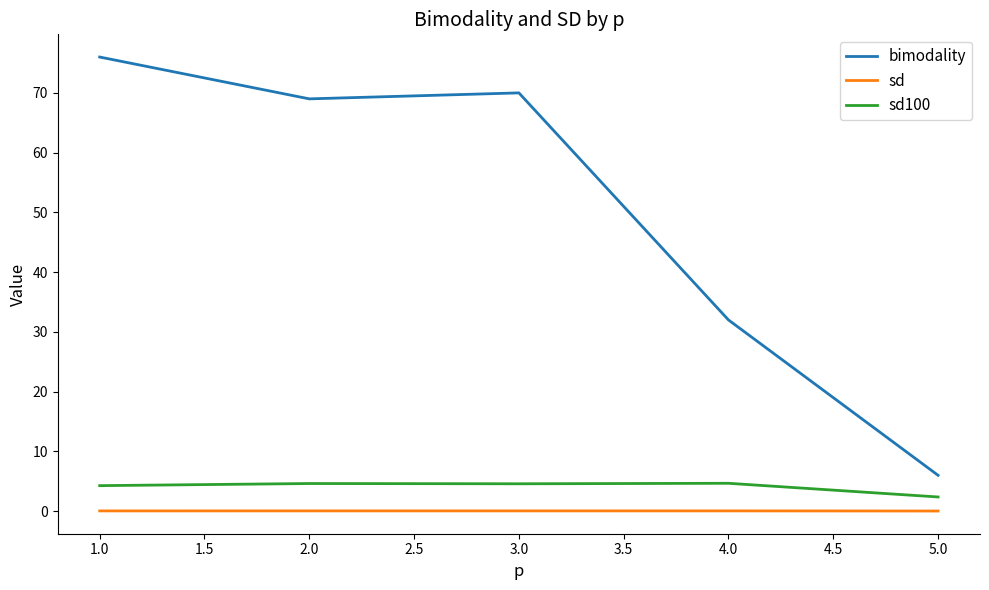

Between 1.0 and 5.0, which series saw the biggest shift?

bimodality